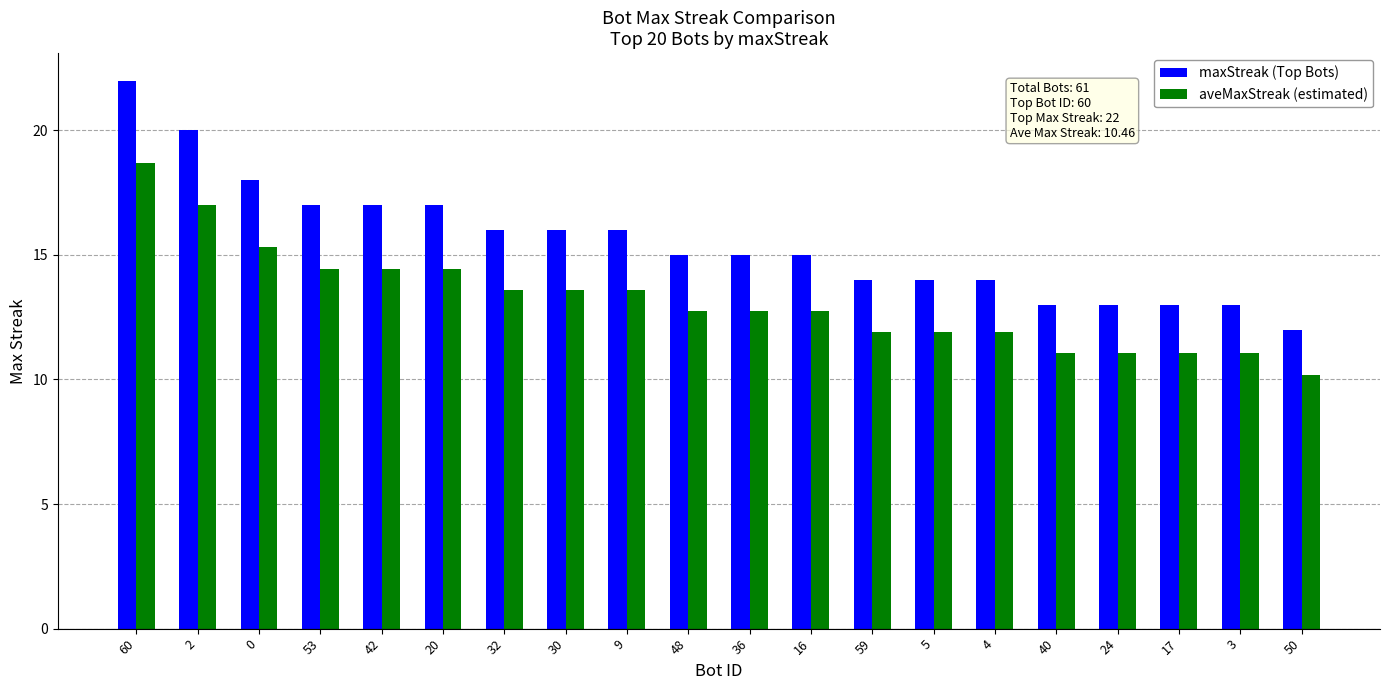

At 60, list the series in order from smallest to largest.

aveMaxStreak (estimated), maxStreak (Top Bots)